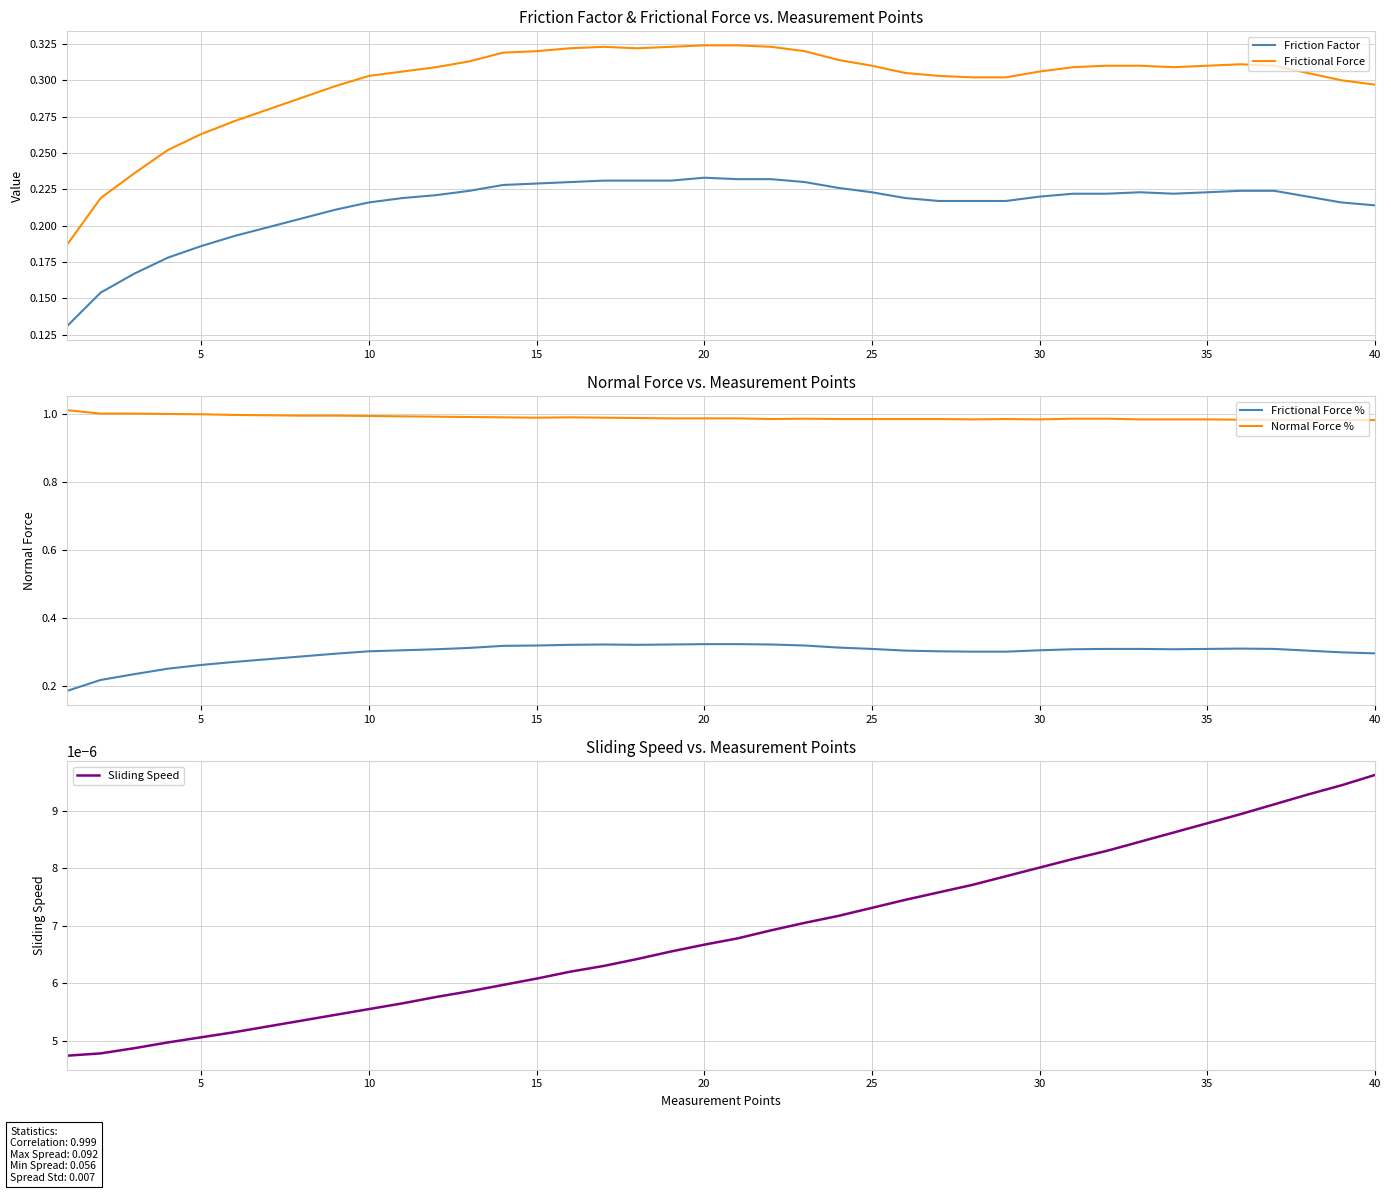

What is the maximum value for Frictional Force %?

0.3